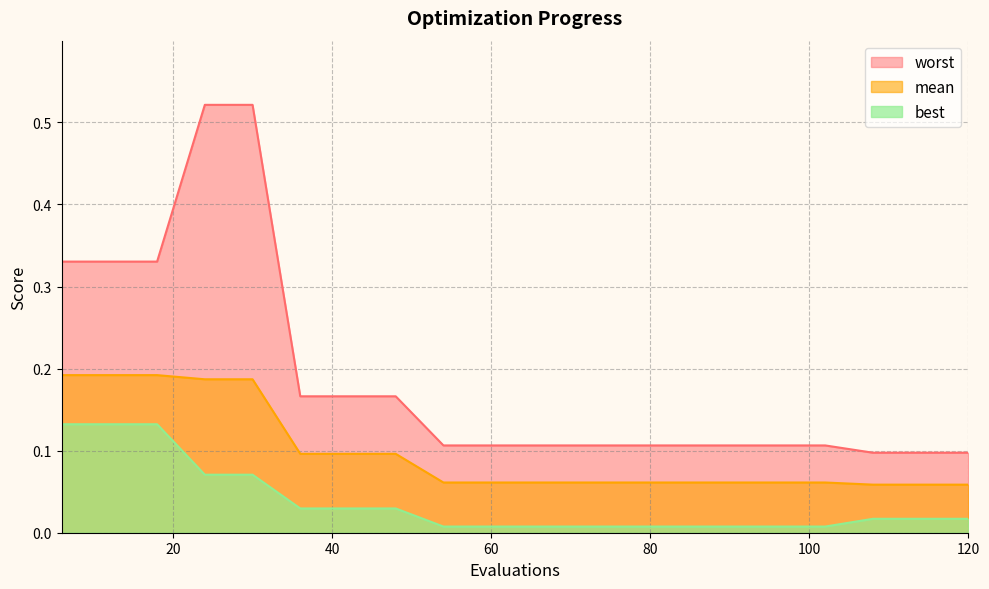

What is the difference between the maximum and minimum values in the worst series?

0.4